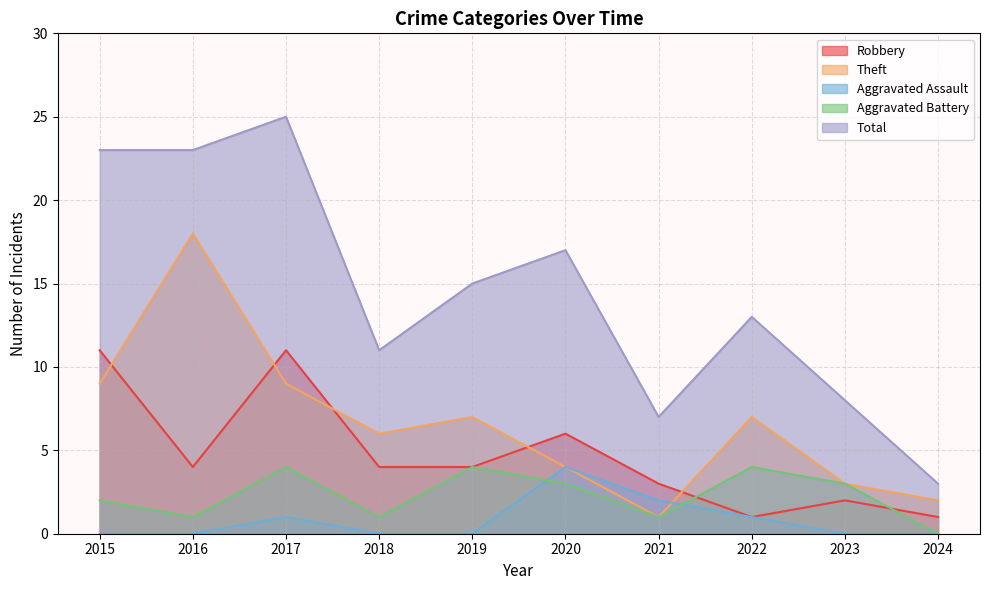

Count the Aggravated Assault values in the range 0 to 1.

8